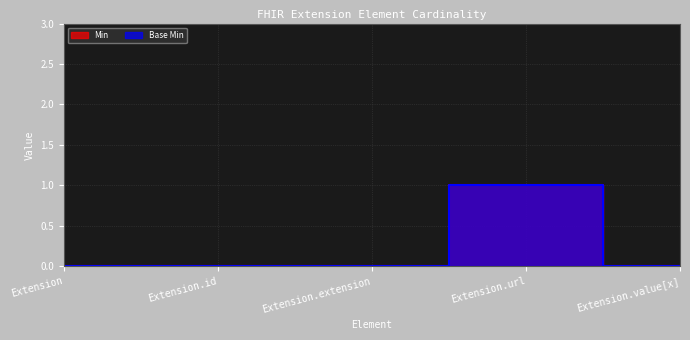

What is the difference between the Base Min values at Extension.extension and Extension.url?

1